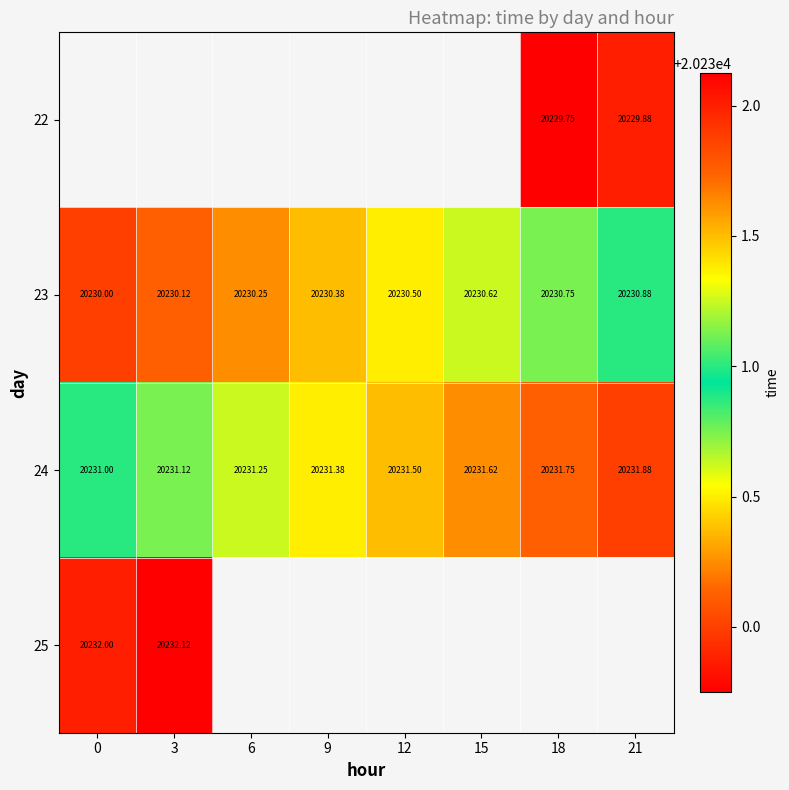

How many data points in 24 are above 20231?

7